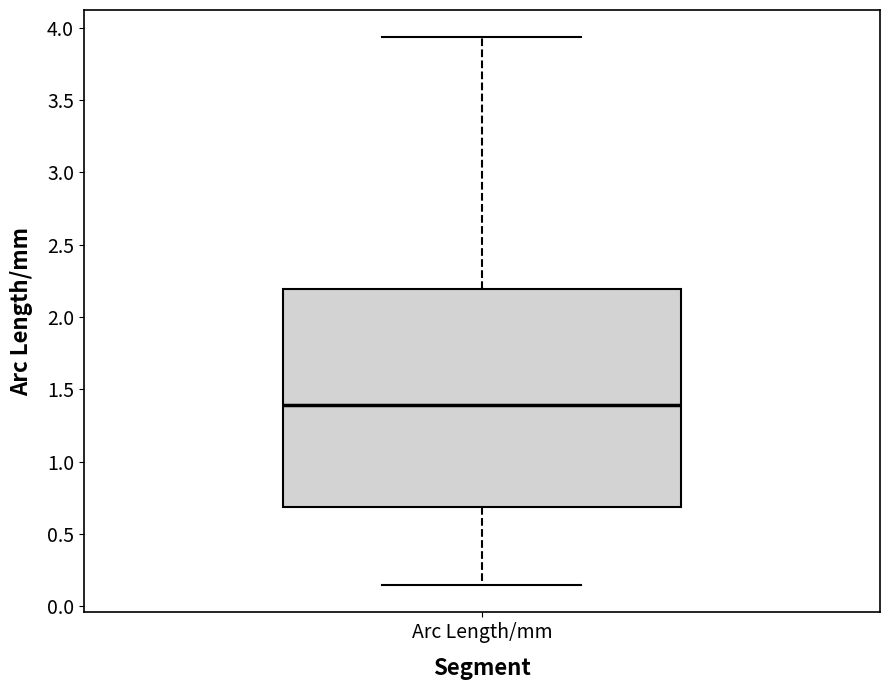

Where is the lower edge of the box for Arc Length/mm on the y-axis? The values are not printed on the chart, so give them approximately, as read against the axis.

0.70